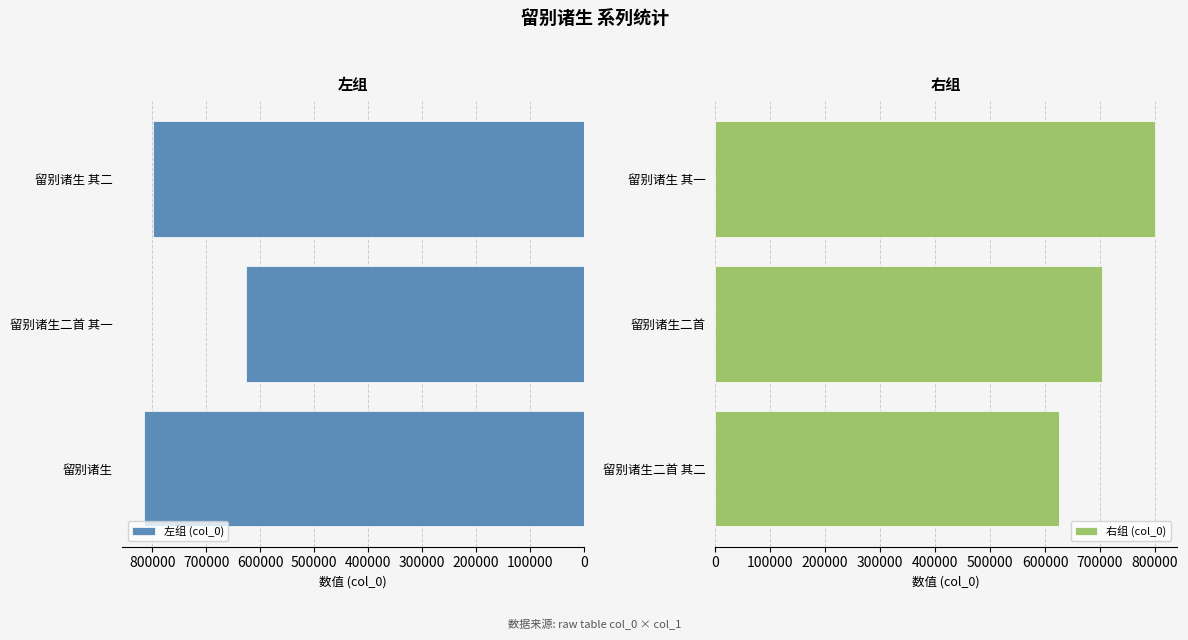

True or false: 左组 (col_0) has a value of 799510 at 留别诸生 其二.

True